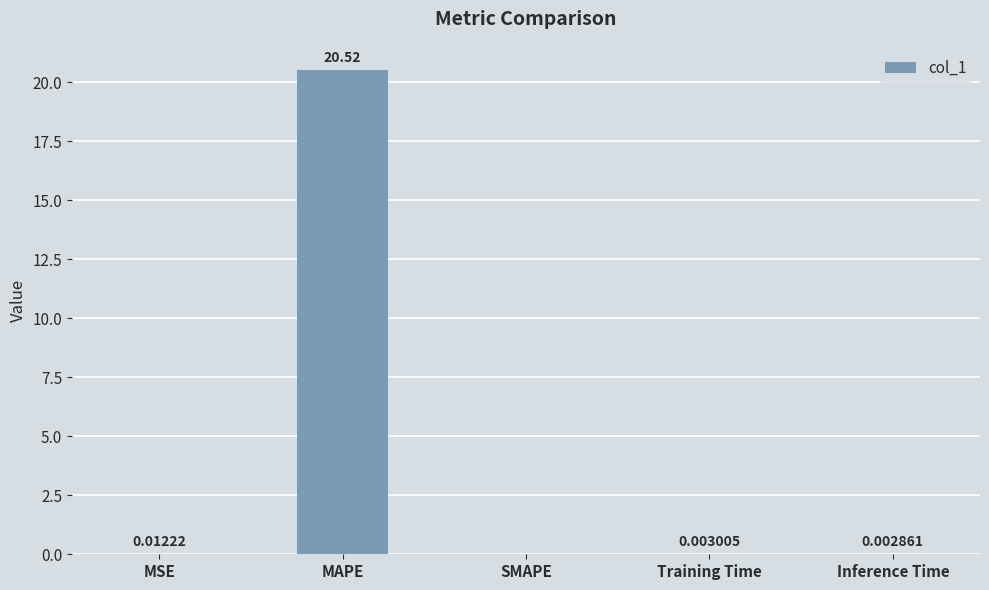

At which label is the value closest to 10?

MSE